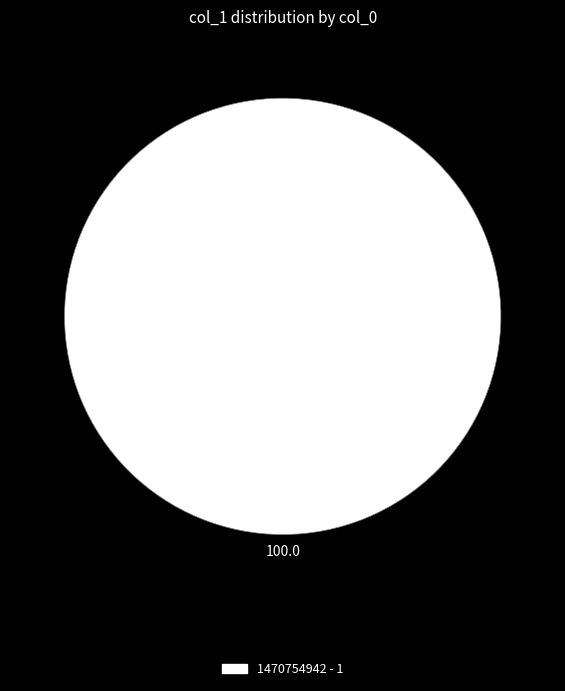

Count the number of slices in the pie.

1